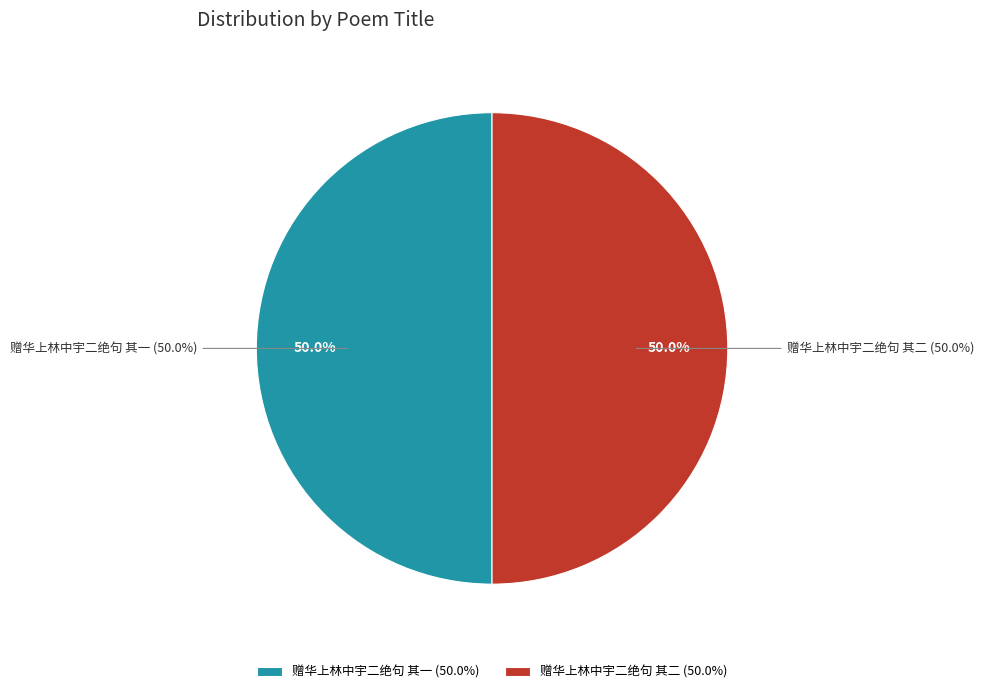

Which category has the biggest portion of the pie?

赠华上林中宇二绝句 其二